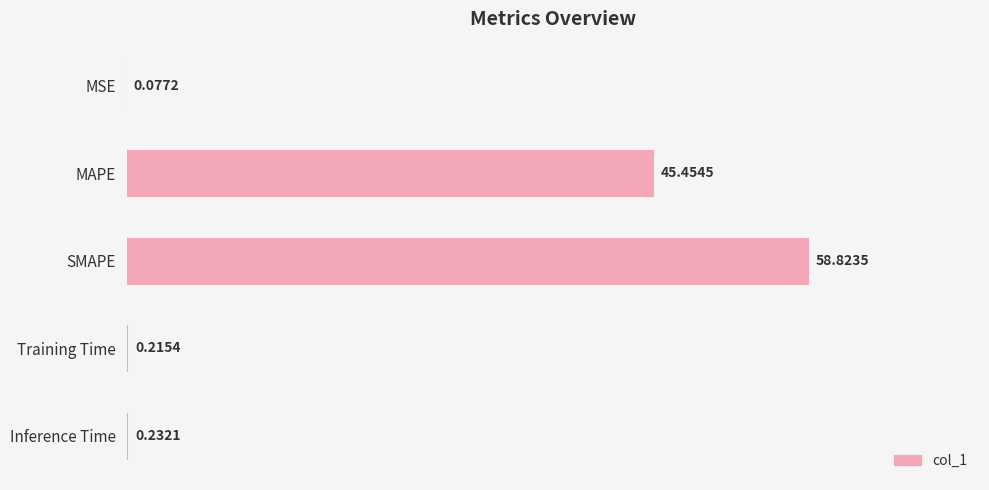

Are the bars horizontal?

Yes